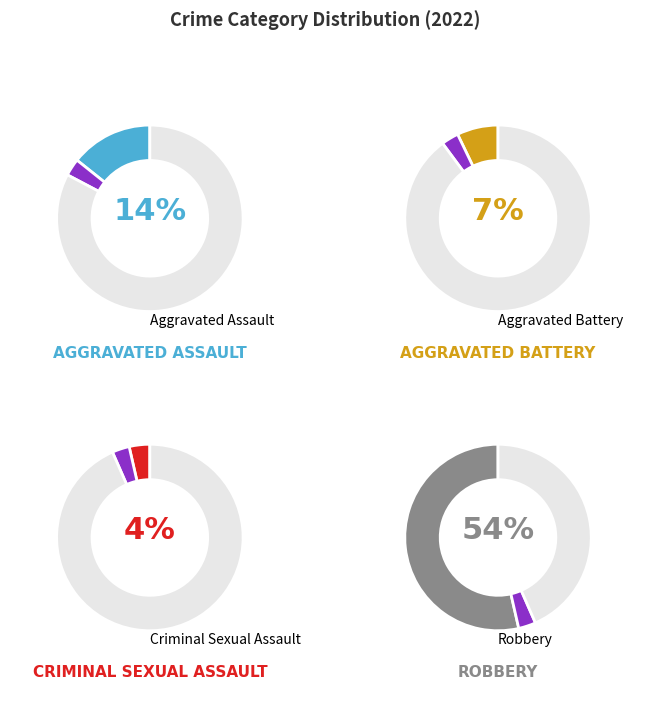

The Aggravated Battery slice represents 13% of the pie. True or false?

False